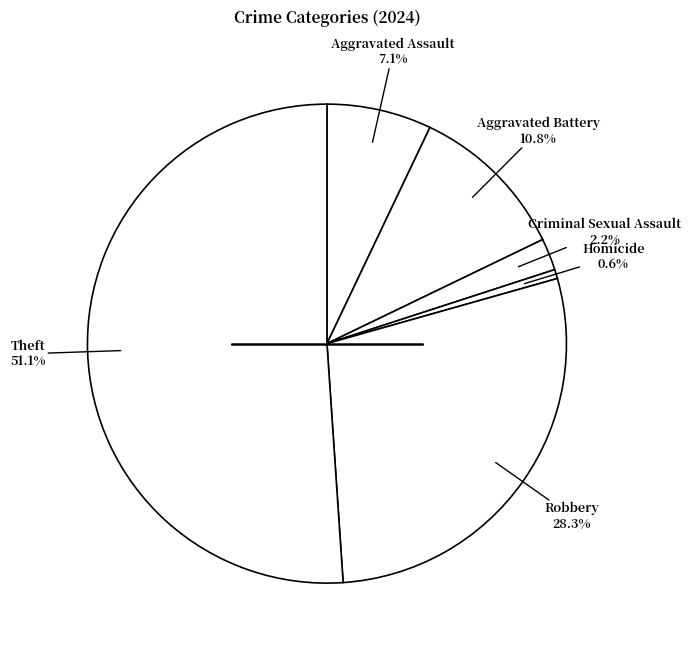

How many segments does this pie chart have?

6